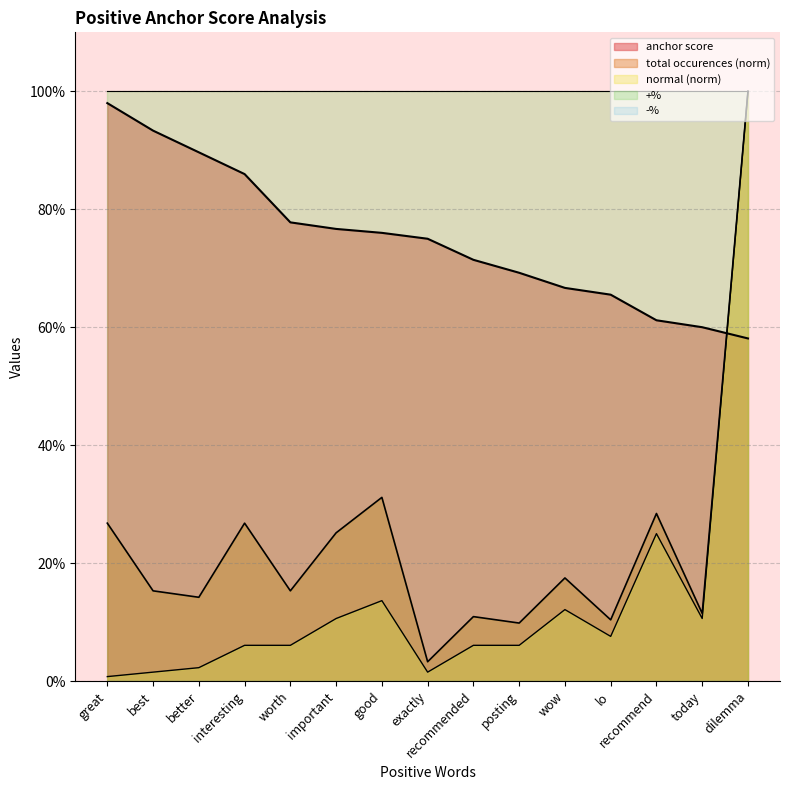

What is the label of the 10th point from the left?

posting